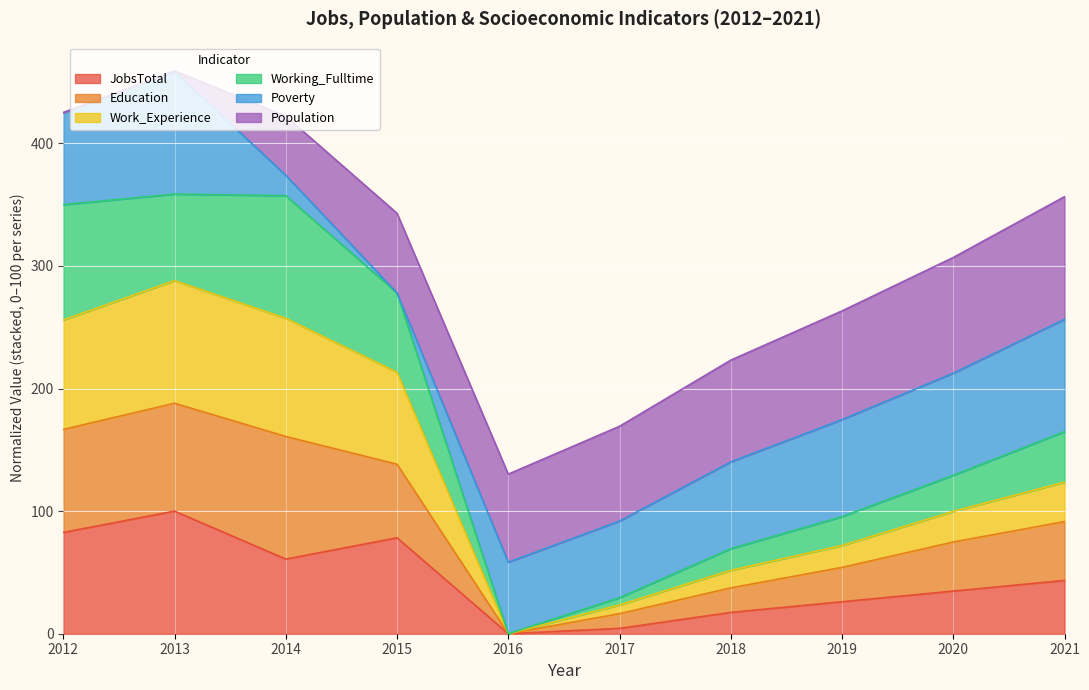

What is the value of the JobsTotal point at the 1st from the left?

82.6